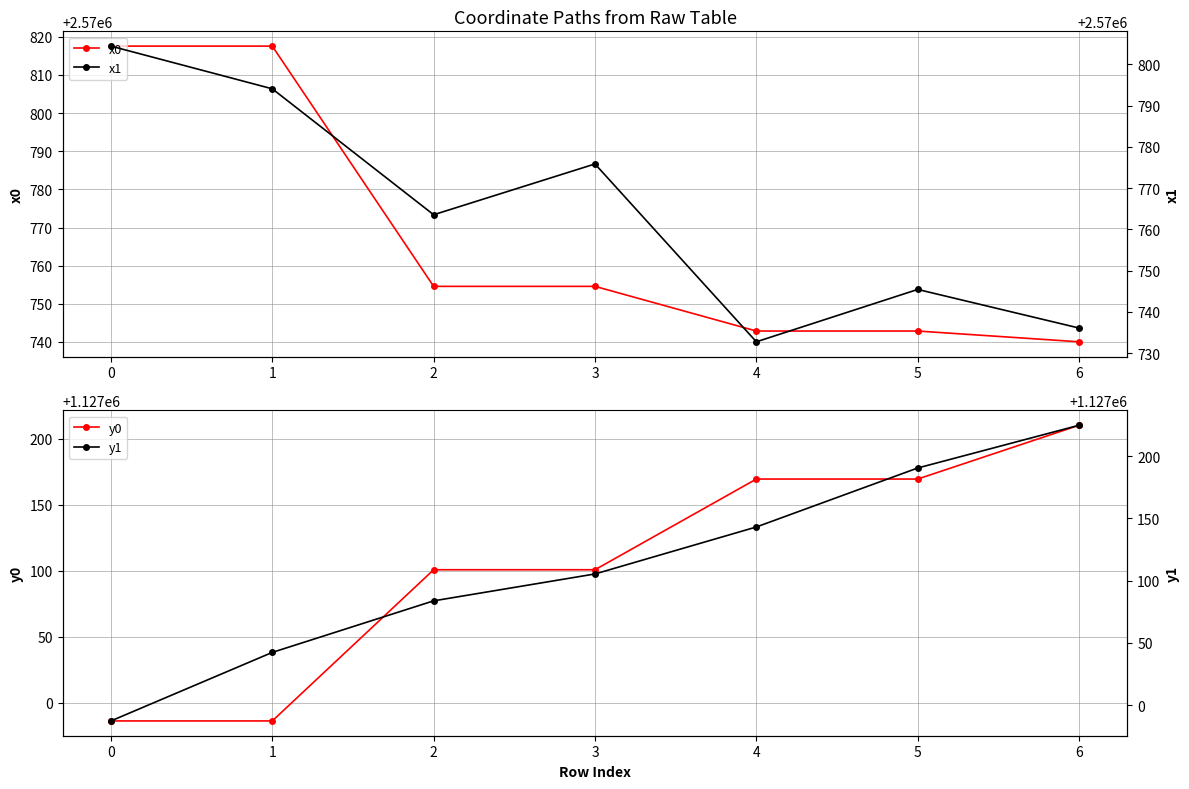

What is the value of the y0 point at the 3rd from the left?

1127100.9